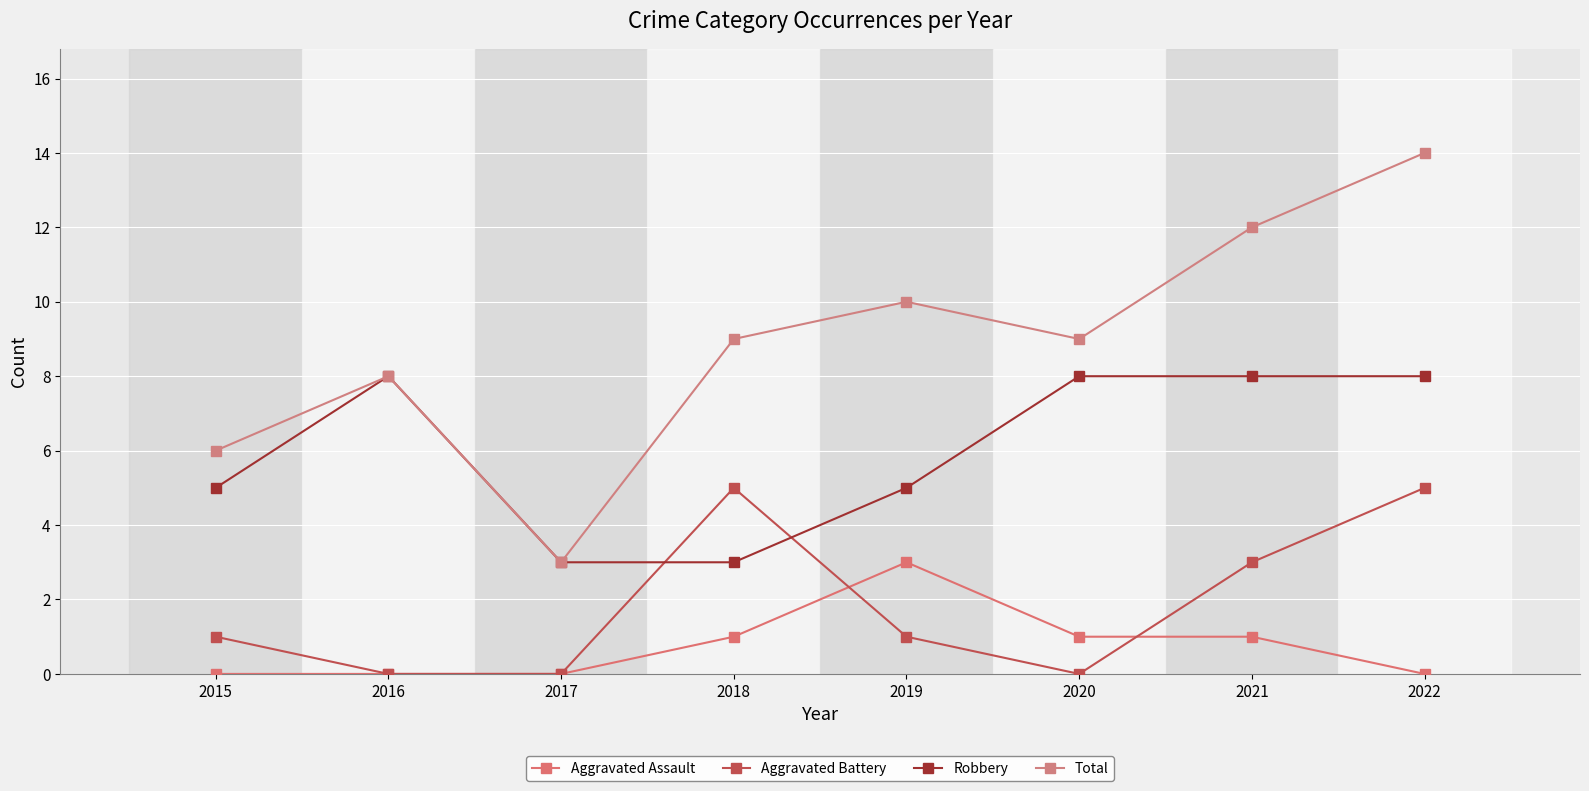

Is the value of Aggravated Assault at 2015 greater than the value of Total at 2022?

No